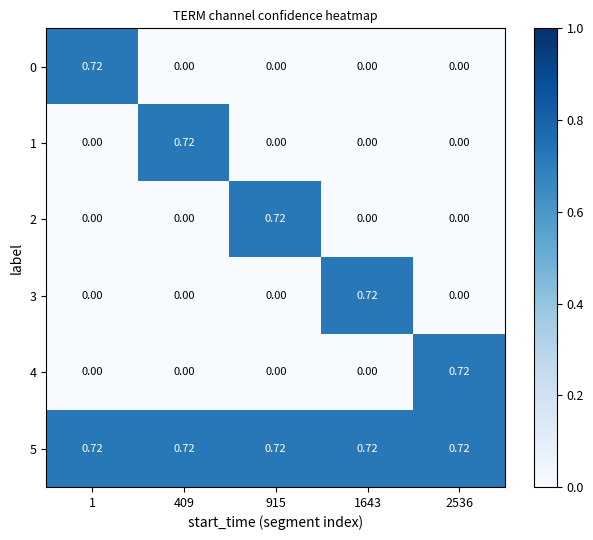

How many values in 4 are above zero?

1